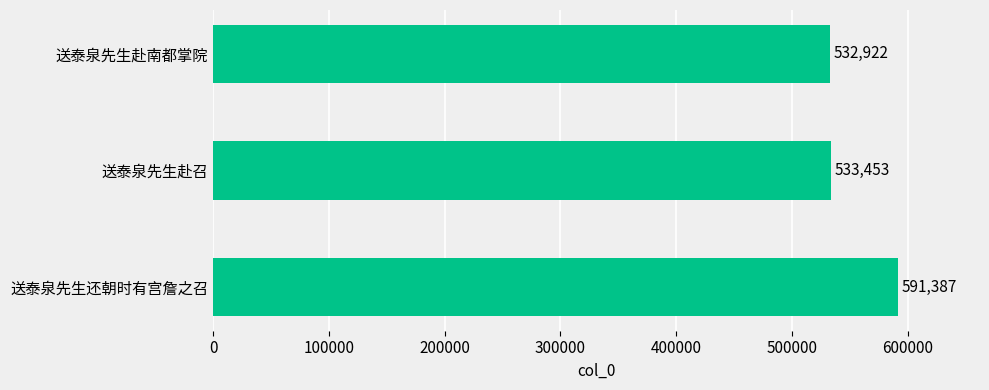

List the labels in order of value, smallest first.

送泰泉先生赴南都掌院, 送泰泉先生赴召, 送泰泉先生还朝时有宫詹之召